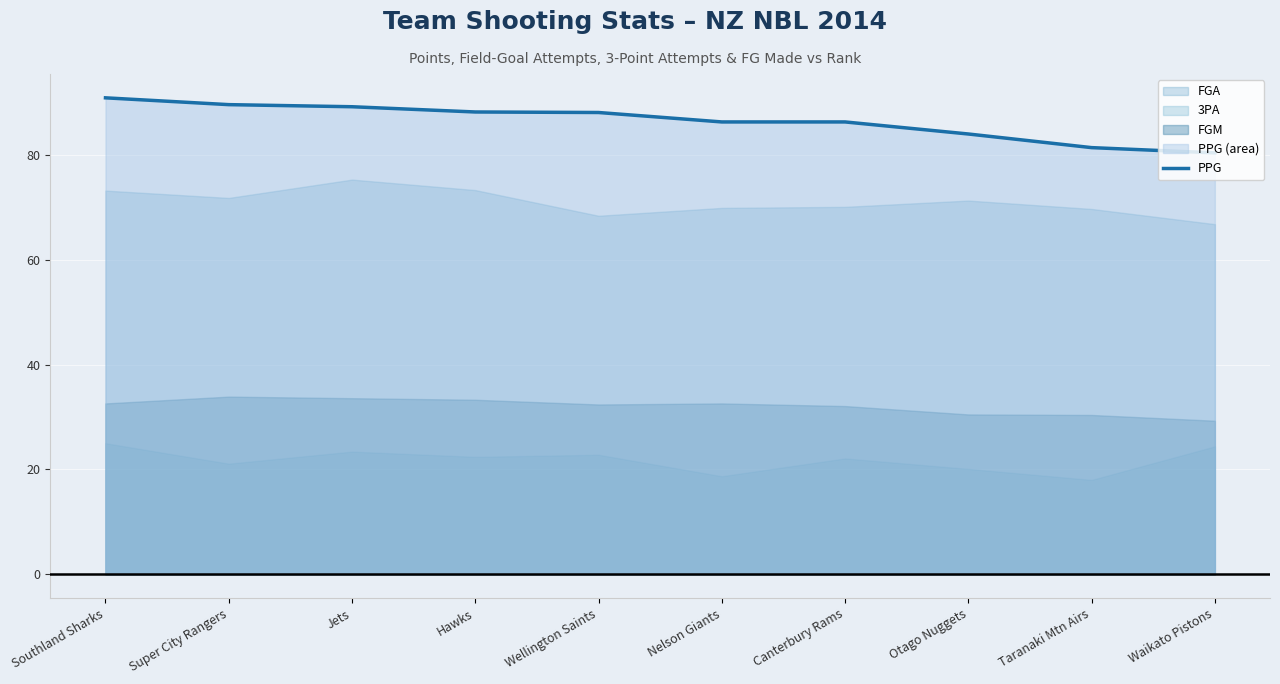

Reading left to right, list all the values displayed in this chart.

90.9	89.6	89.2	88.2	88.1	86.3	86.3	84.0	81.4	80.4